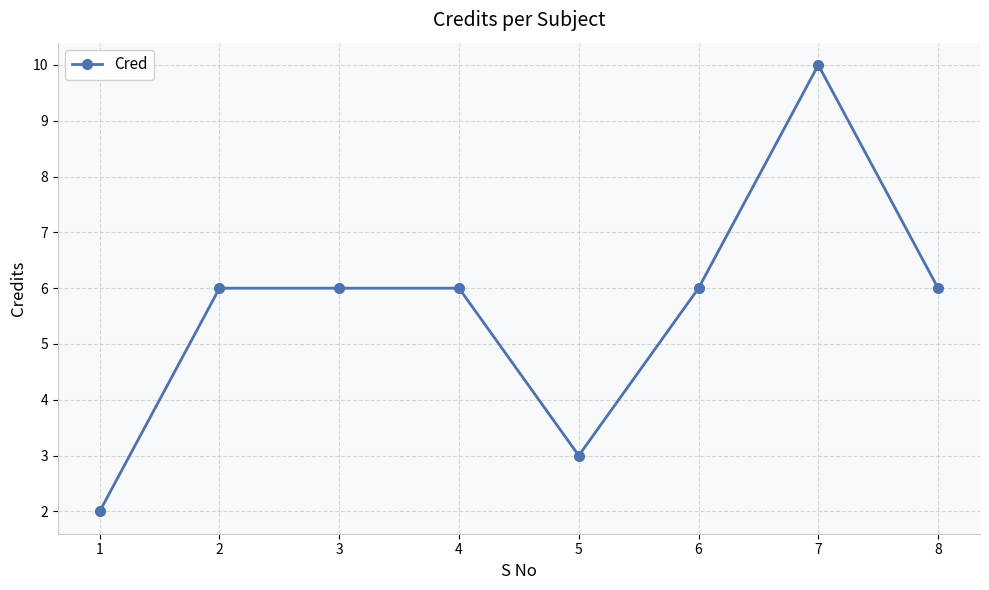

How many lines are shown in the chart?

1